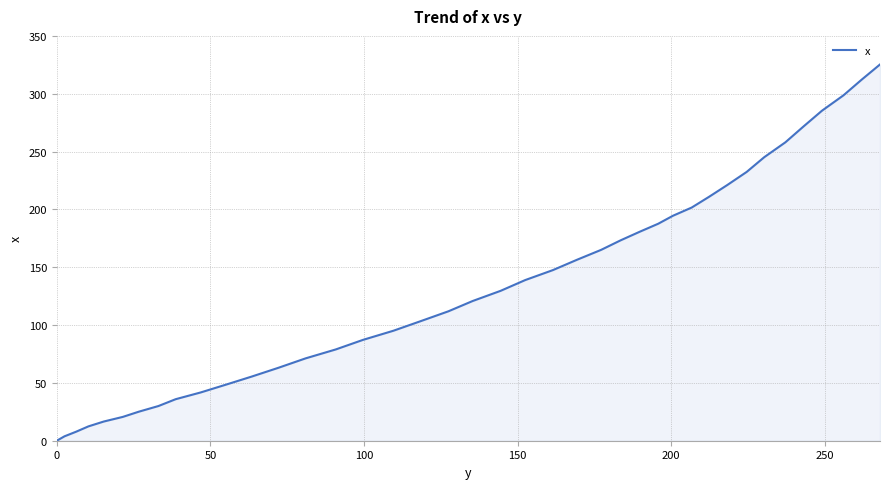

What is the greatest value displayed?

325.3